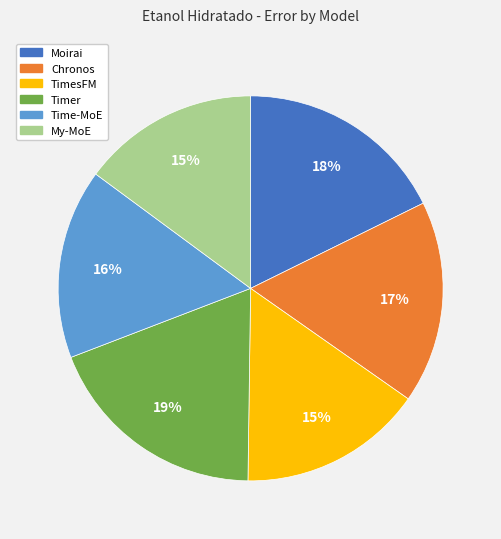

True or false: Timer accounts for 19% of the total.

True